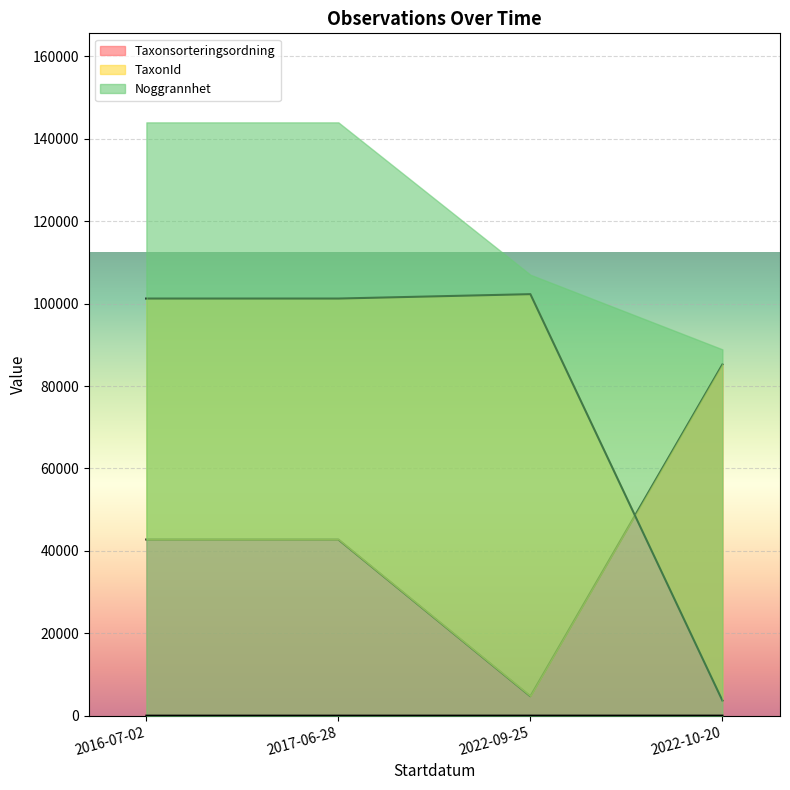

True or false: Noggrannhet and TaxonId intersect in this chart.

False